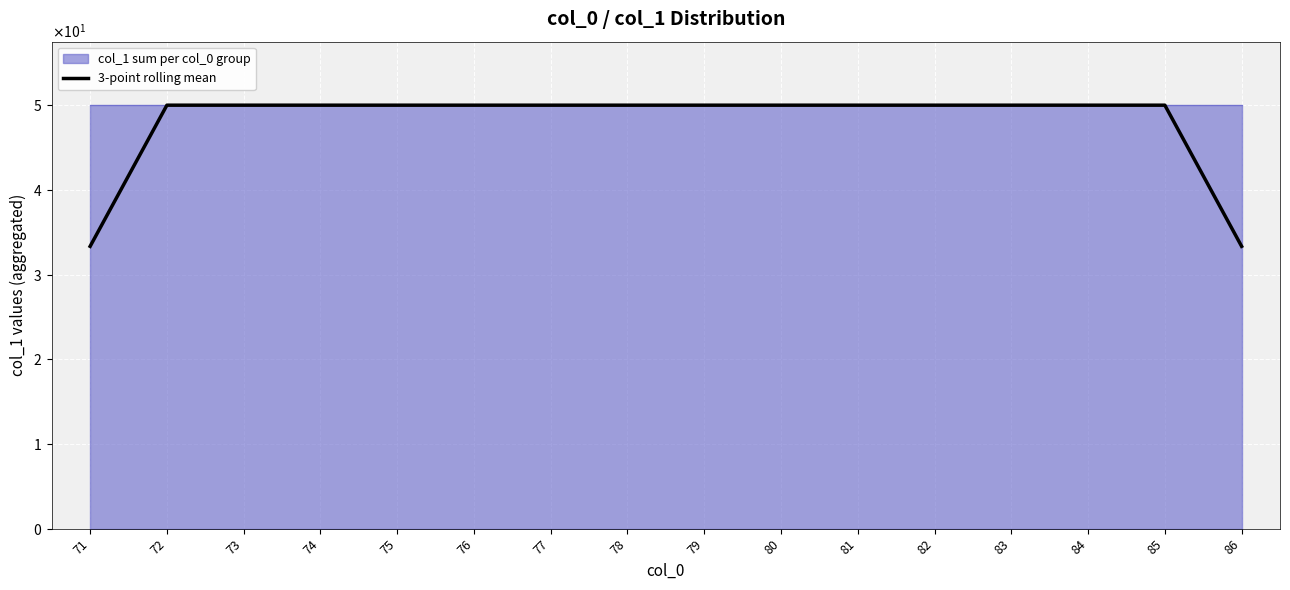

Rank the categories by value from lowest to highest.

71, 86, 72, 73, 74, 75, 76, 77, 78, 79, 80, 81, 82, 83, 84, 85